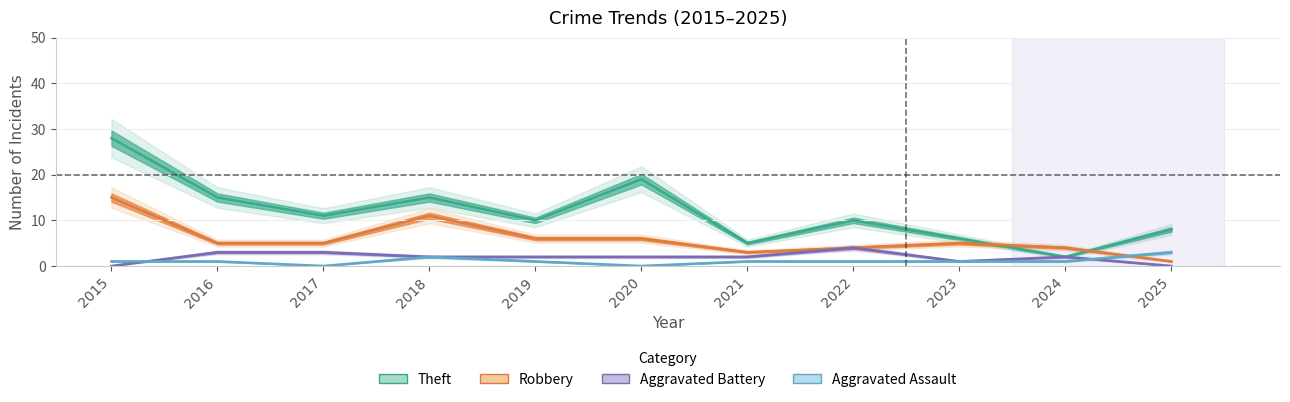

Which label corresponds to the largest value in the chart?

2015